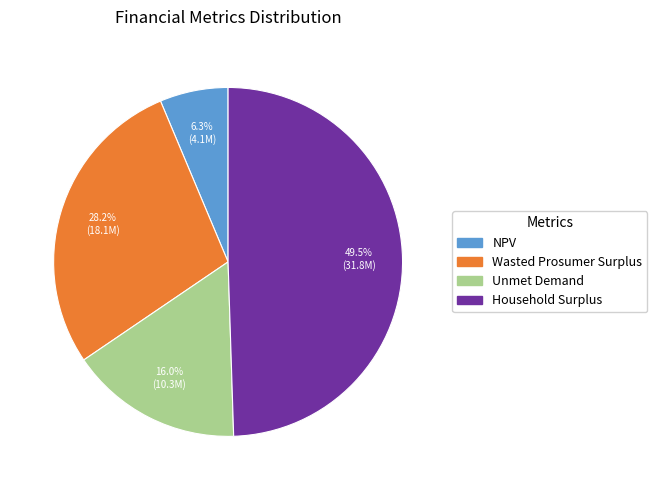

Rank the categories by value from lowest to highest.

NPV, Unmet Demand, Wasted Prosumer Surplus, Household Surplus